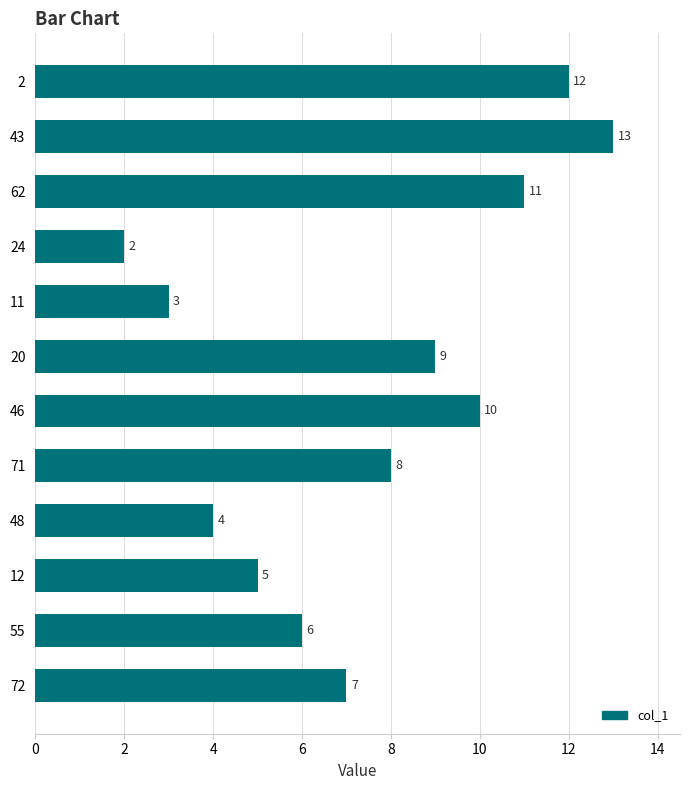

What is the change in value from 72 to 20?

+2